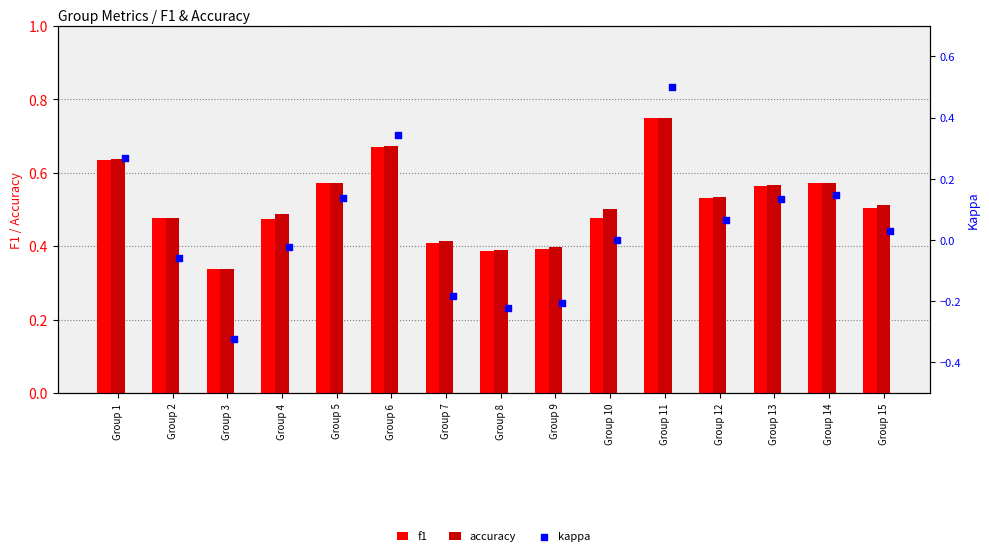

Which series has the largest total across all categories?

accuracy